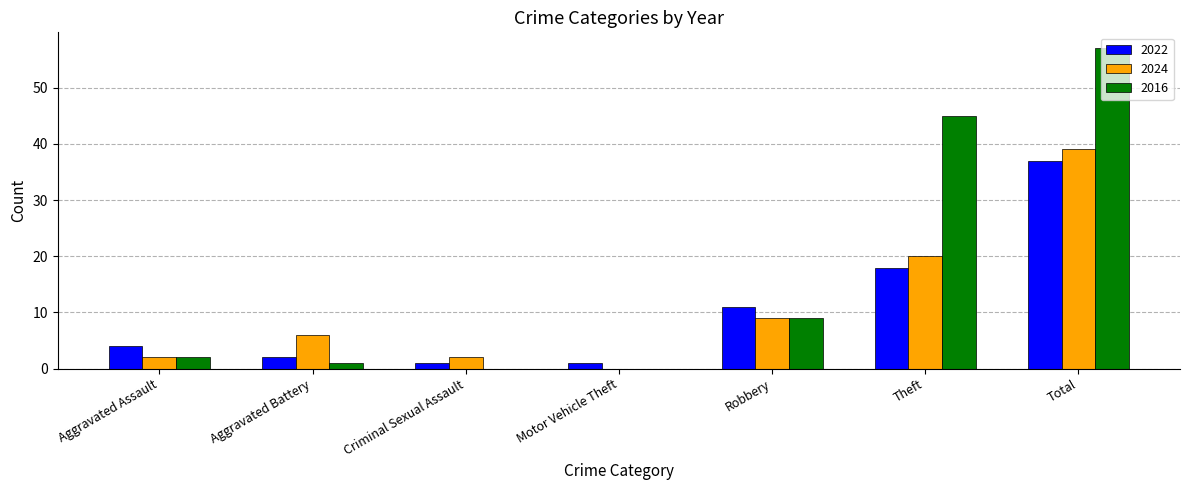

Is it true that 2016 equals 3 at Robbery?

False